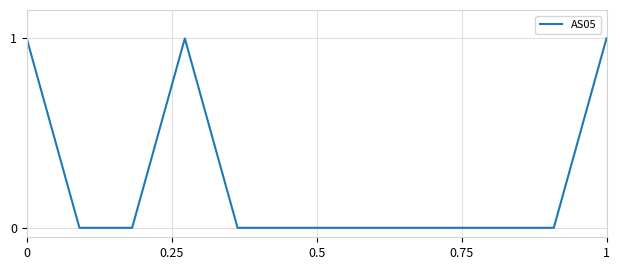

Does the chart have visible grid lines?

Yes